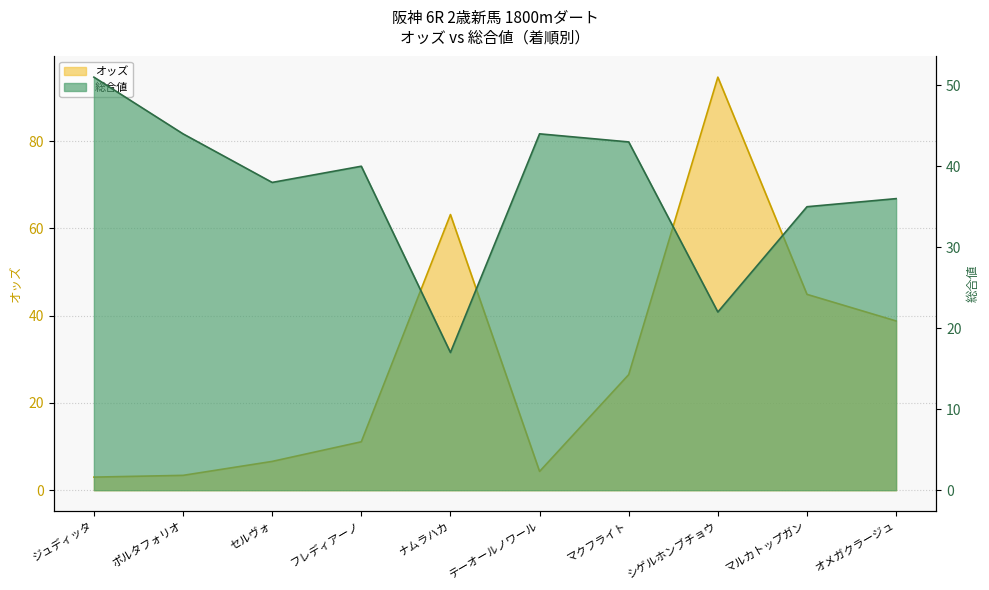

Where is オッズ nearest to the value 48?

マルカトップガン